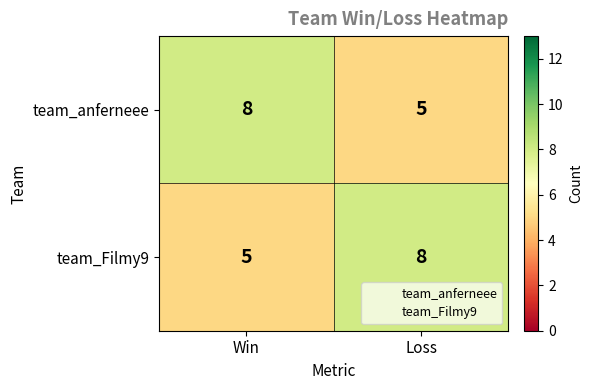

Reading right to left, extract all data points from this chart.

team_anferneee: 5	8
team_Filmy9: 8	5